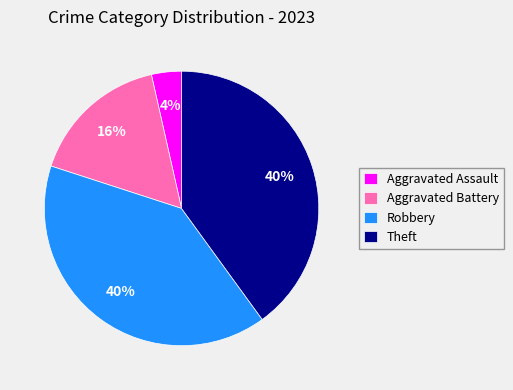

The Aggravated Assault slice represents 4% of the pie. True or false?

True